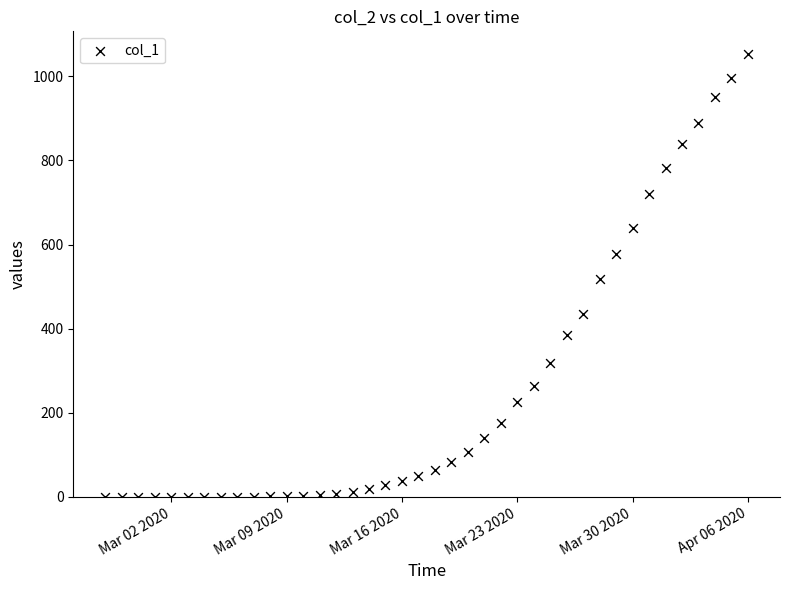

What is the range of Y values (max minus min)?

1054